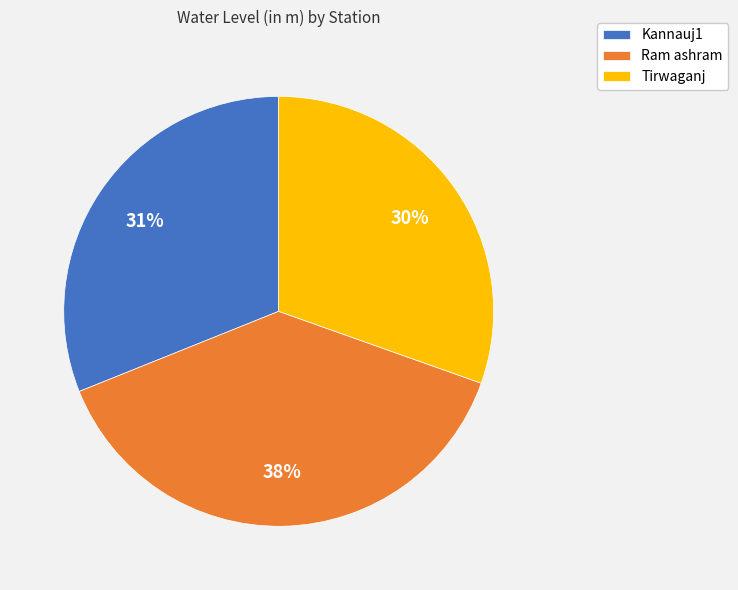

Is there a majority slice in this chart?

No